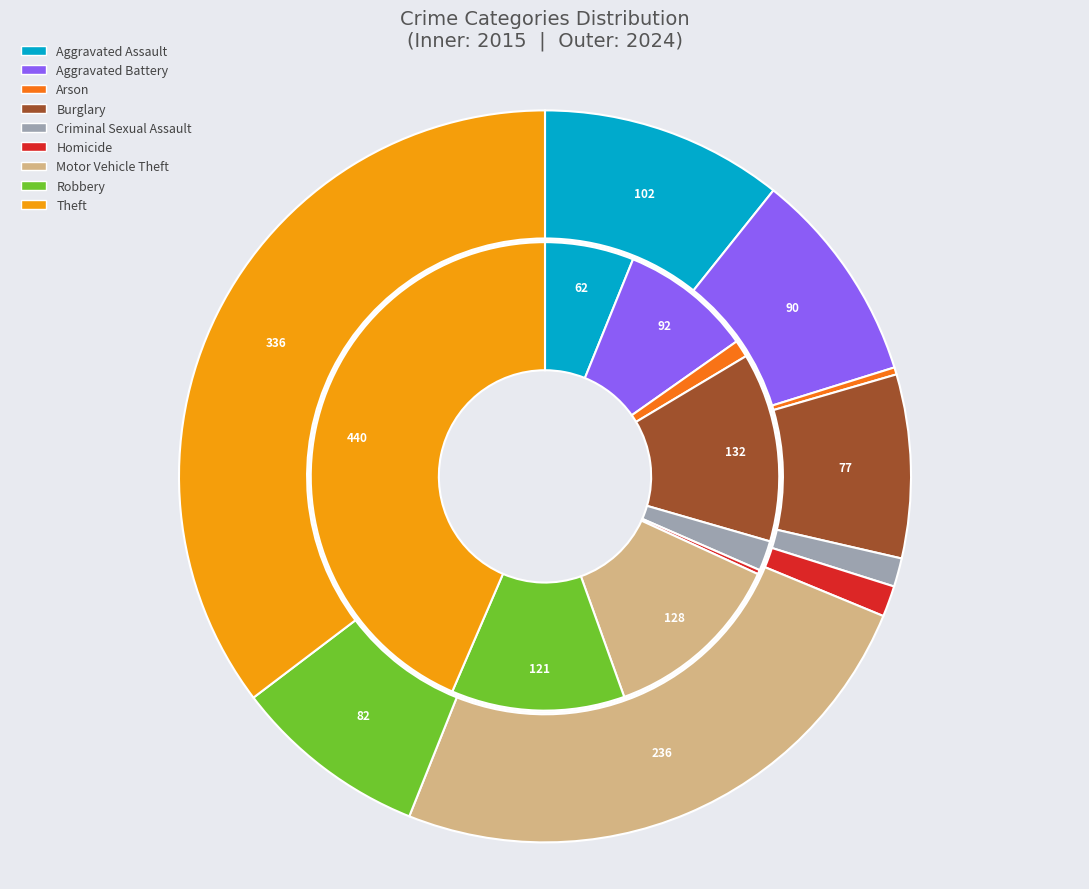

To the nearest percent, what is the average slice percentage?

11%